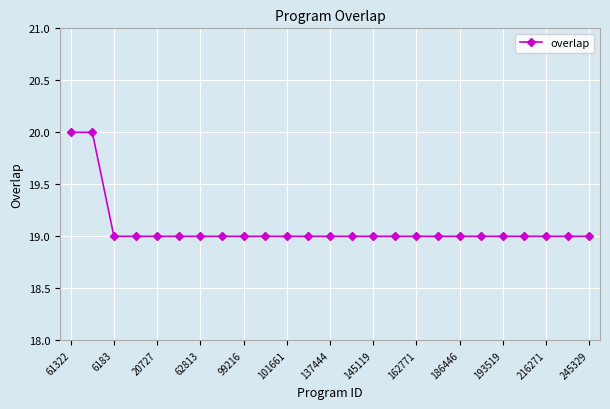

What is the value of the 11th point from the left?

19